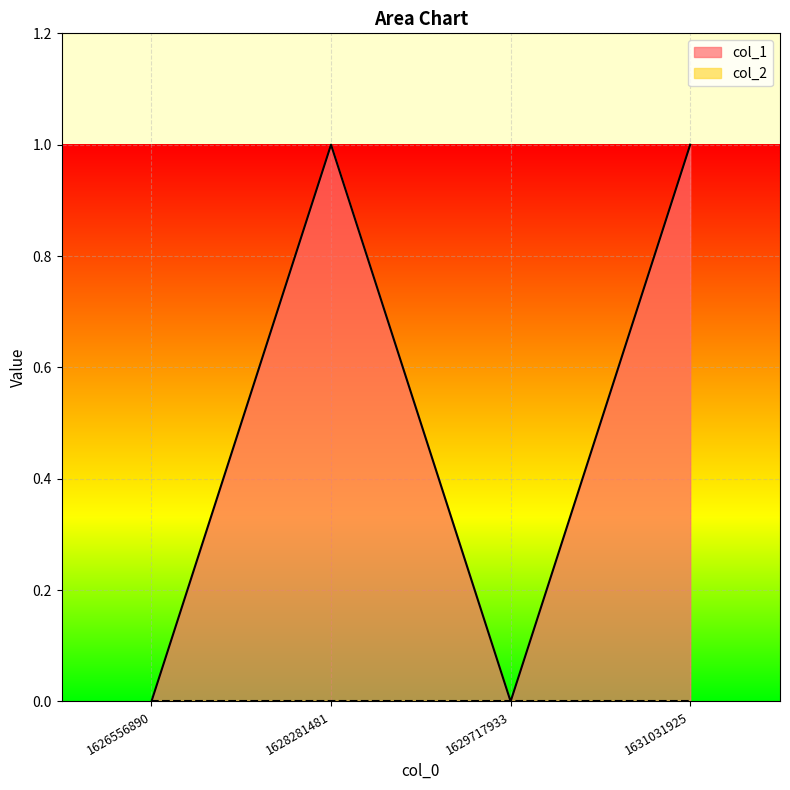

What is the value of the 2nd point from the left?

1